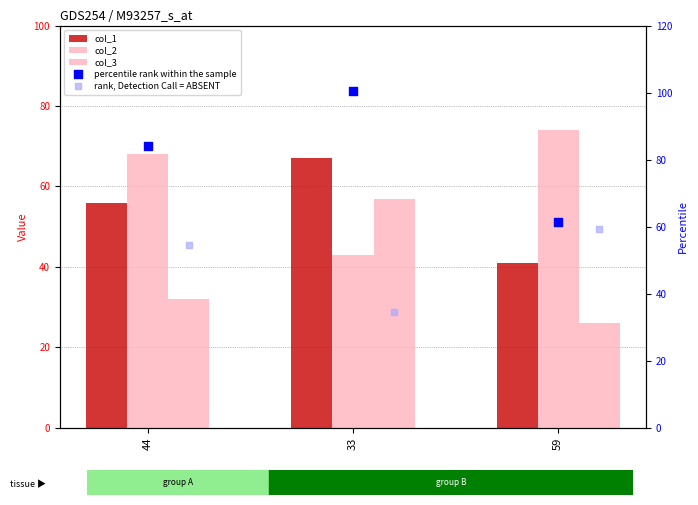

Which series contains the lowest Y value?

col_3